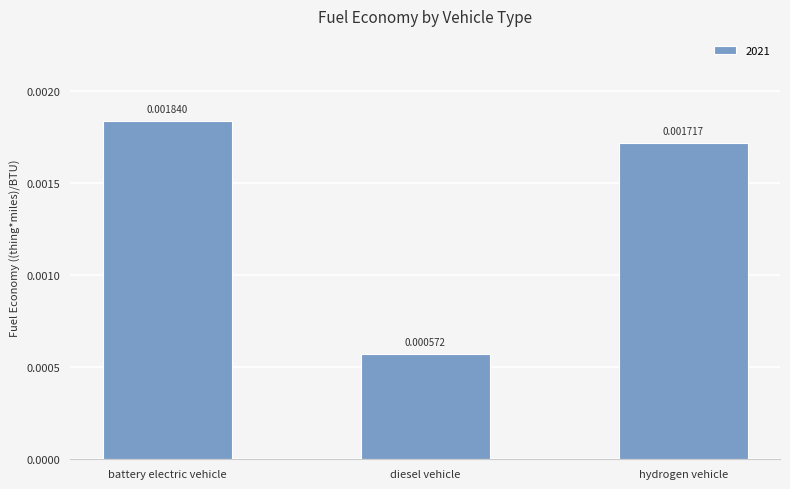

At which label is the value closest to 0?

diesel vehicle